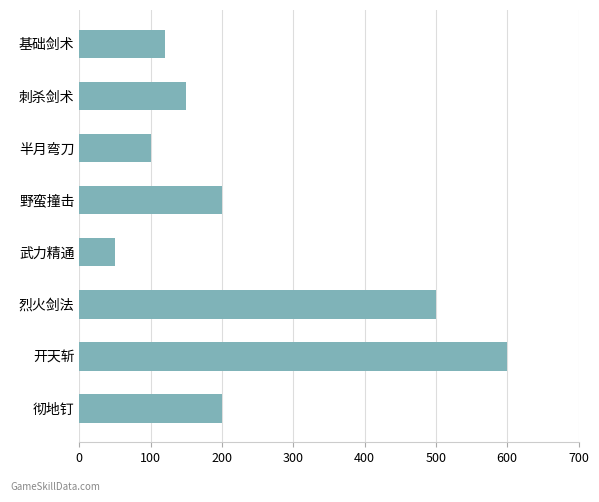

What value does the data have at 刺杀剑术?

150